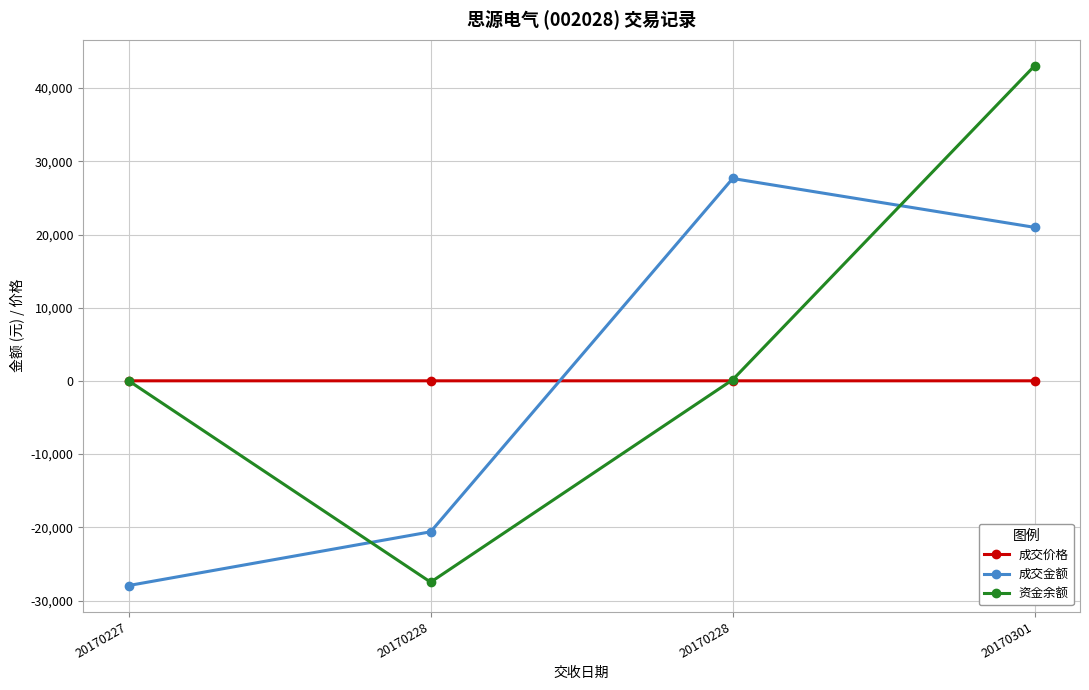

What is the sum of all 成交金额 values?

65.5